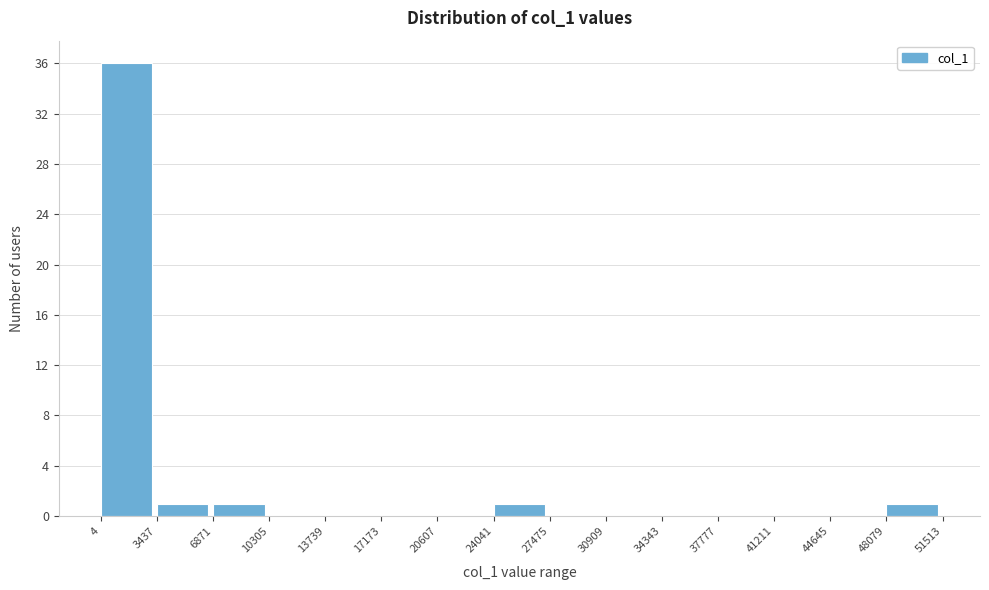

Reading left to right, transcribe this chart: for each bar, give the range it covers on the x-axis and its height. The values are not printed on the chart, so give them approximately, as read against the axis.

4 to 3437: 36
3437 to 6871: 1
6871 to 10305: 1
10305 to 13739: 0
13739 to 17173: 0
17173 to 20607: 0
20607 to 24041: 0
24041 to 27475: 1
27475 to 30909: 0
30909 to 34343: 0
34343 to 37777: 0
37777 to 41211: 0
41211 to 44645: 0
44645 to 48079: 0
48079 to 51513: 1